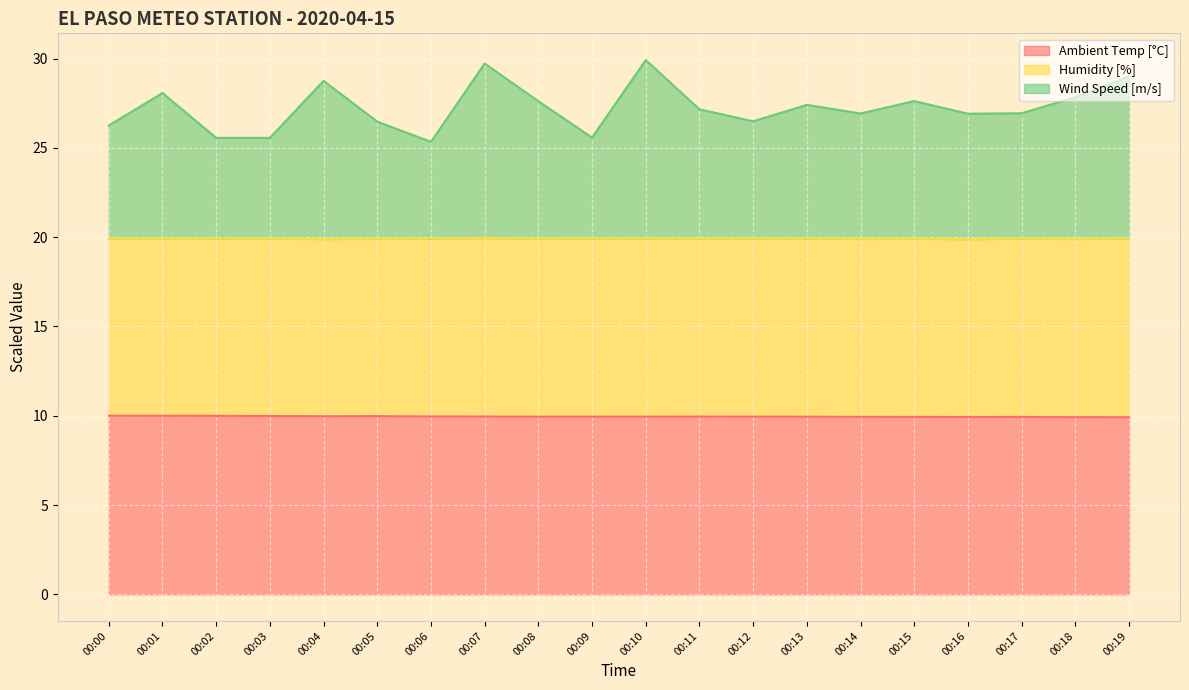

At how many categories does at least one series exceed 18?

20